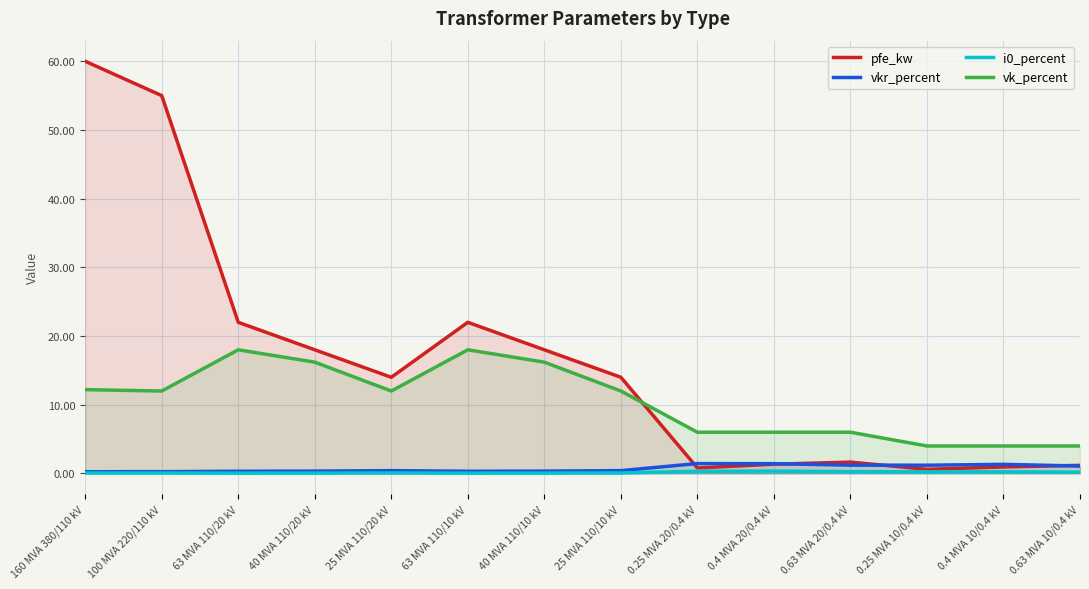

What is the minimum value for pfe_kw?

0.6